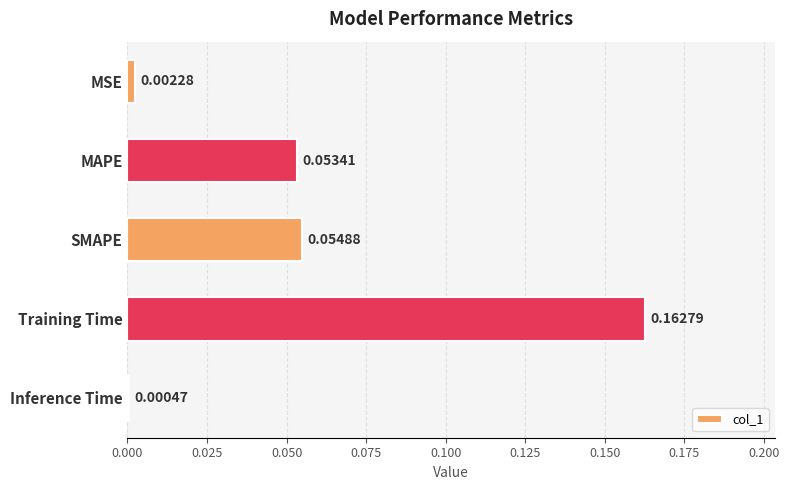

At which category does the chart reach its peak across all series?

Training Time